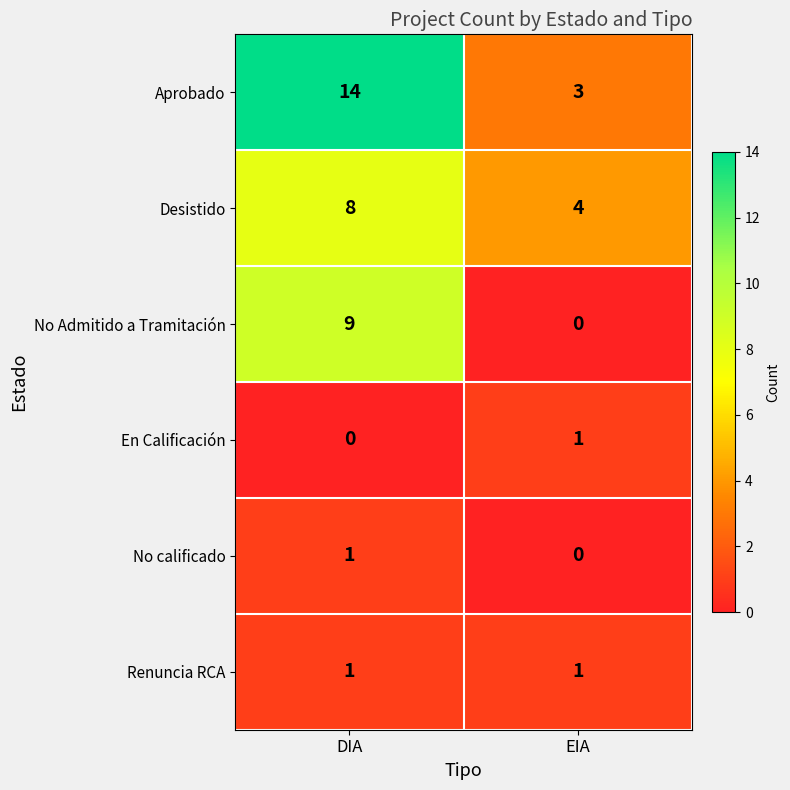

Which series changed the most between DIA and EIA?

Aprobado